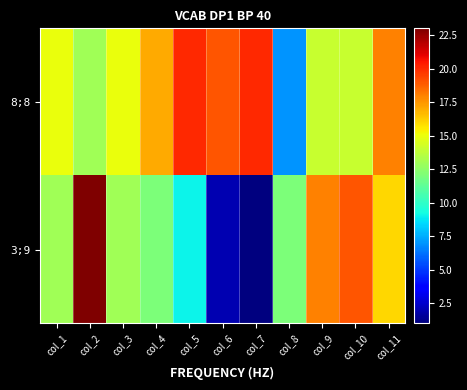

Rank the series at col_6 from lowest to highest value.

3;9, 8;8